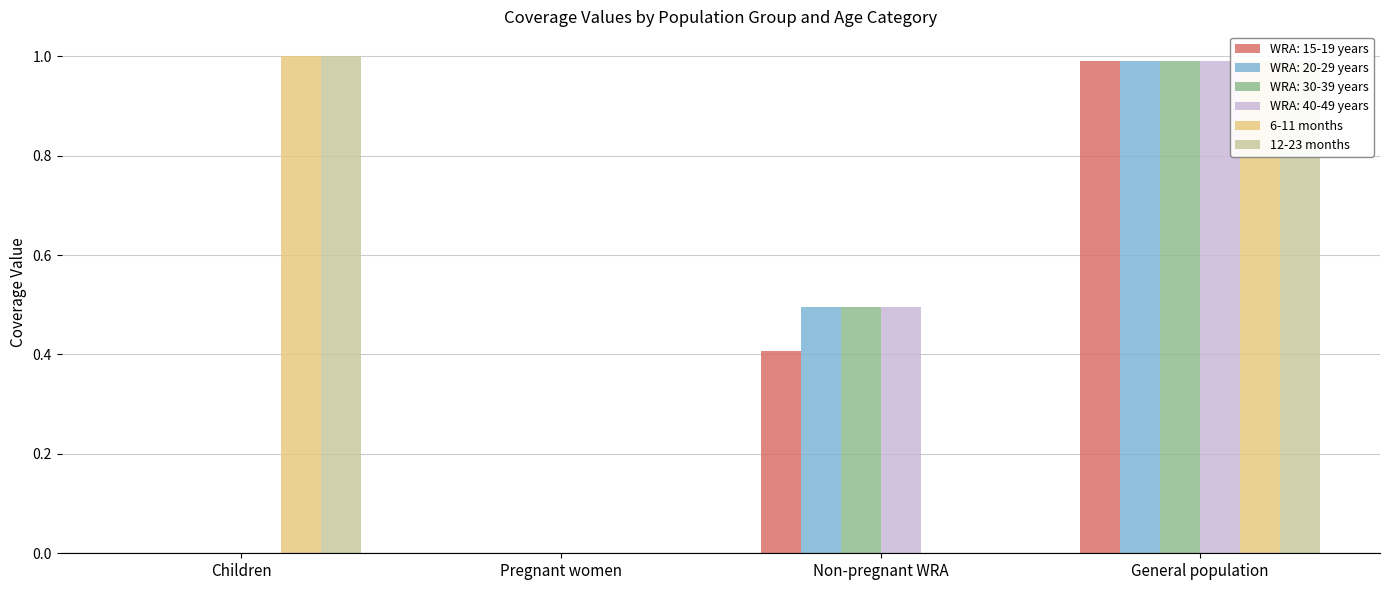

Are the bars horizontal?

No